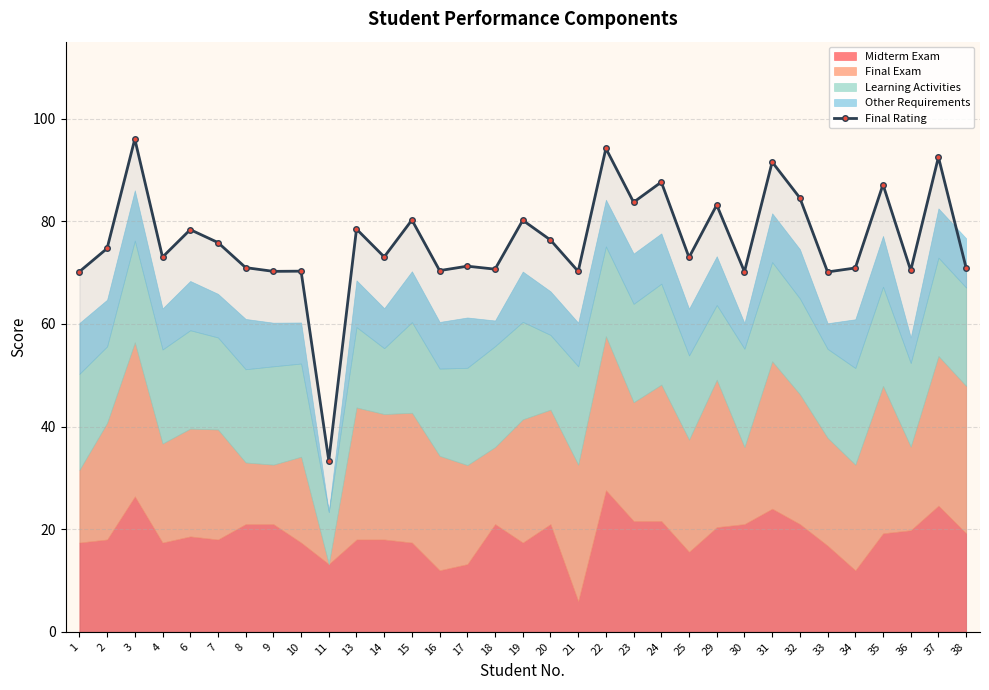

Which label corresponds to the smallest value in the chart?

11